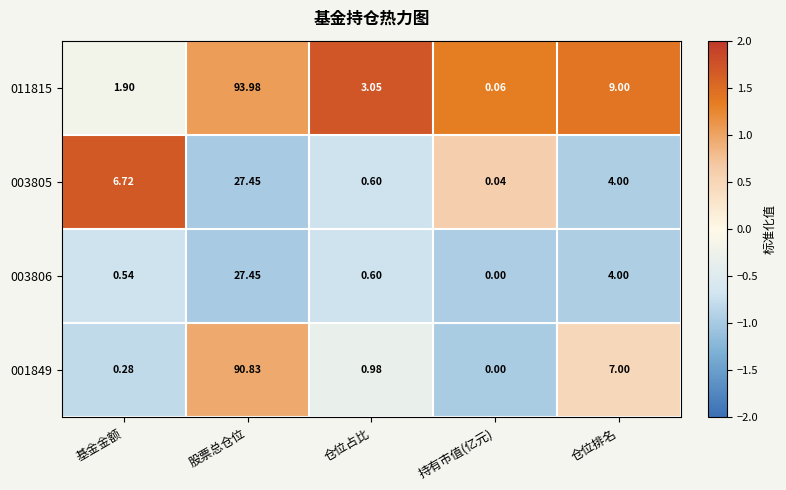

At which category is the sum across all series the highest?

股票总仓位